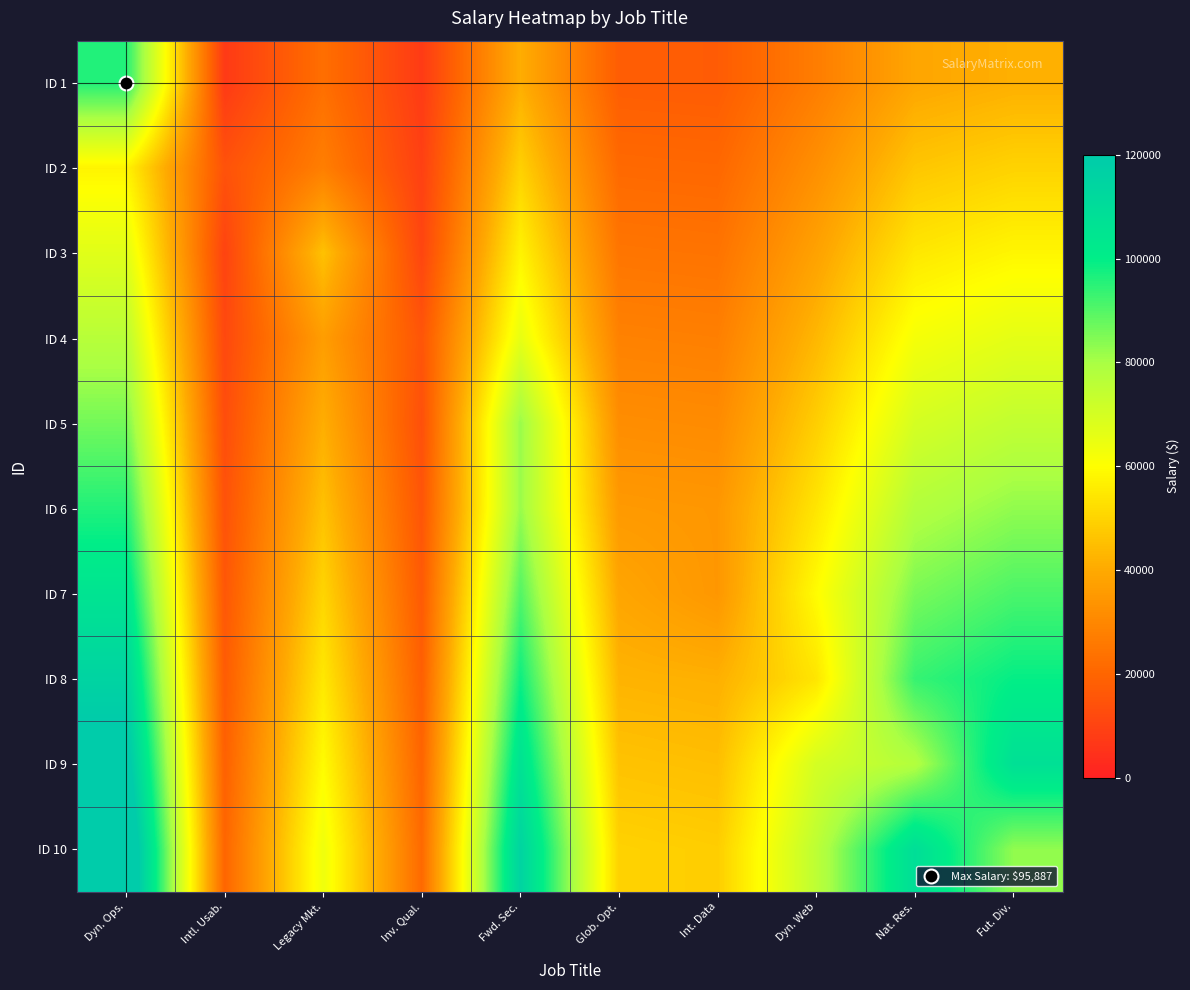

At which category is the sum across all series the highest?

Dyn. Ops.